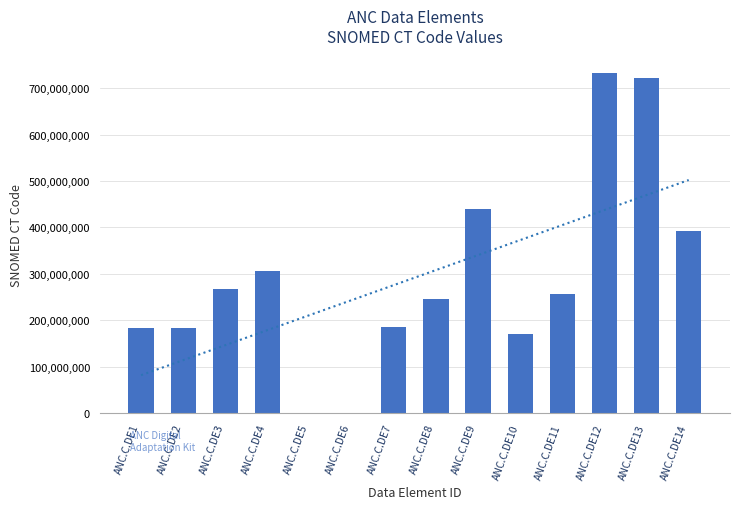

Reading right to left, transcribe all the data shown in this chart.

392521001	721927009	734005006	257622000	169613008	439272007	246267002	185353001	0	0	306206005	266753000	183864007	183866009